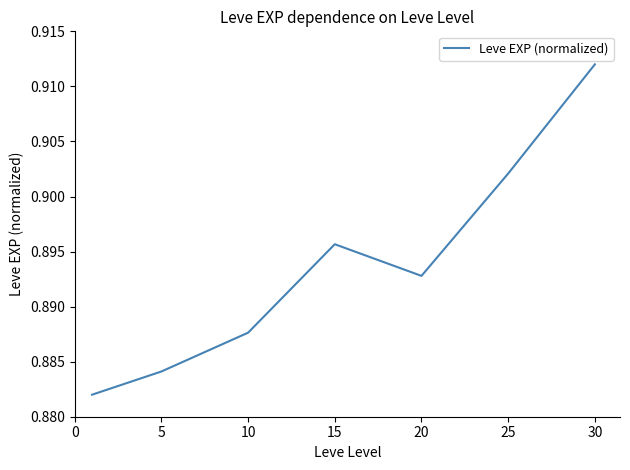

How many interior local peaks (higher than both neighbors) does the data have?

1